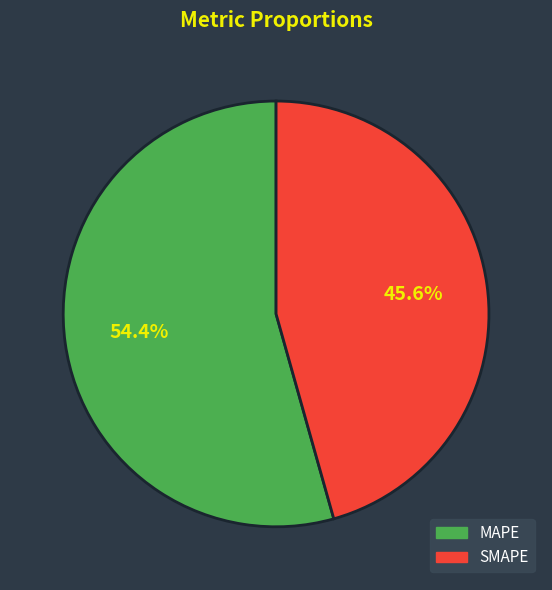

Is it true that SMAPE is 46% of the pie?

True